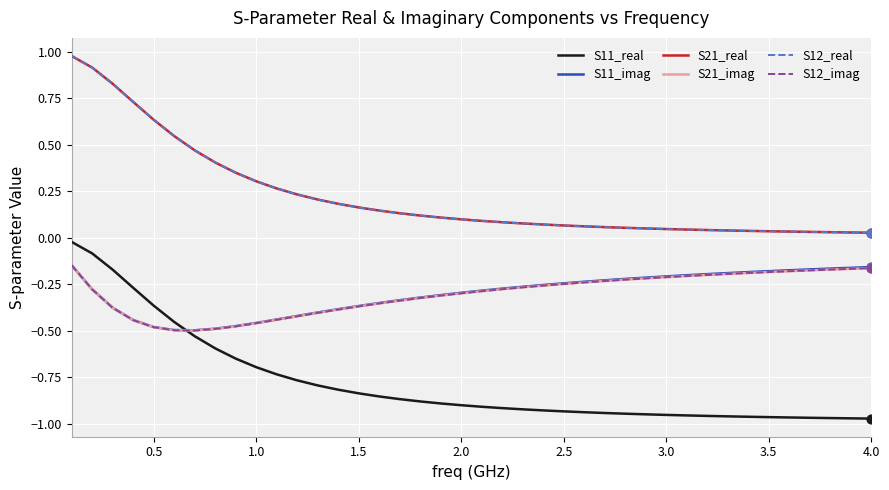

Which series has the largest total across all categories?

S21_real